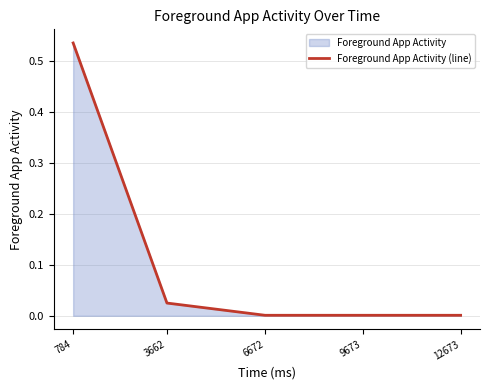

List the labels in order of value, smallest first.

6672, 9673, 12673, 3662, 784